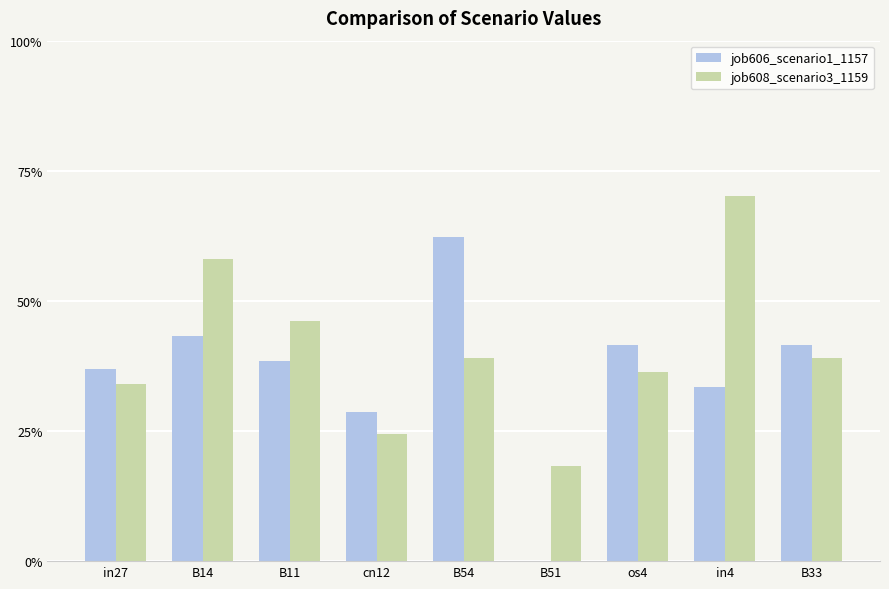

What is the difference between the maximum and second lowest values in the job606_scenario1_1157 series?

0.3